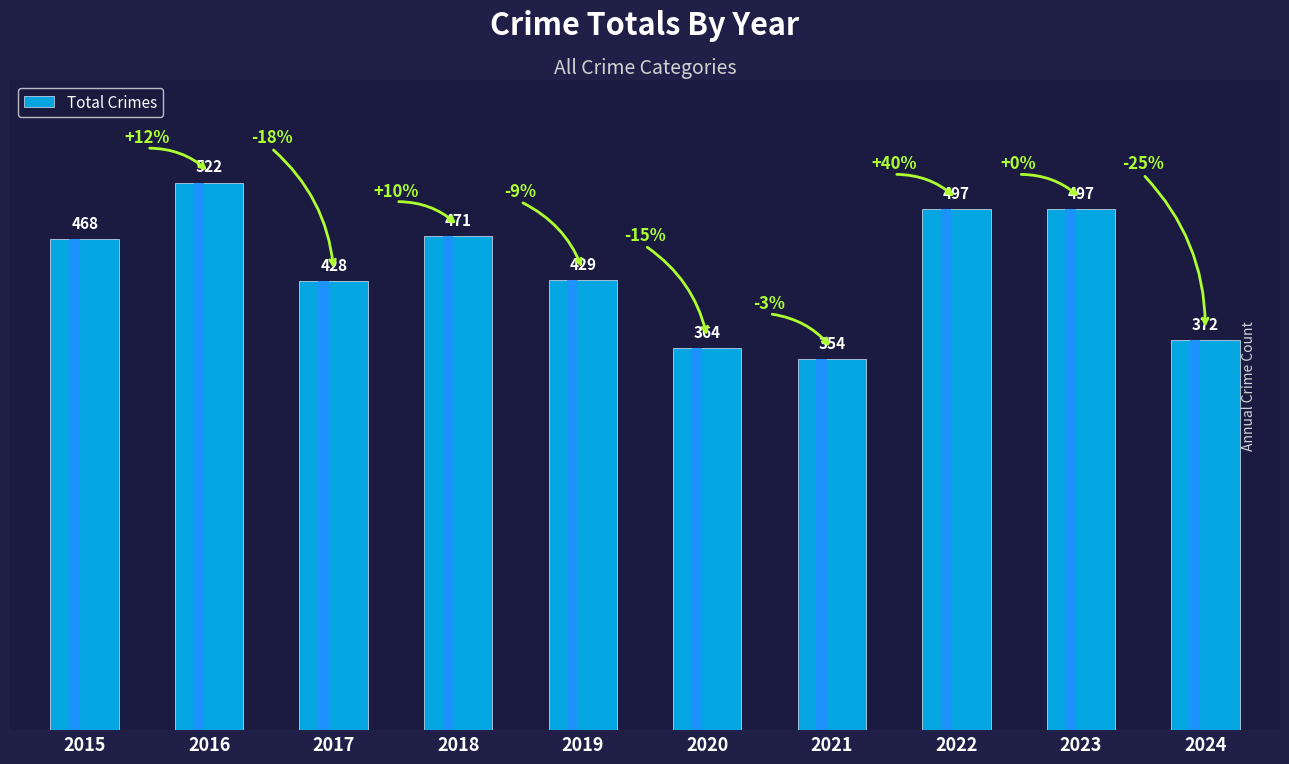

Is it true that the value at 2017 is 428?

True